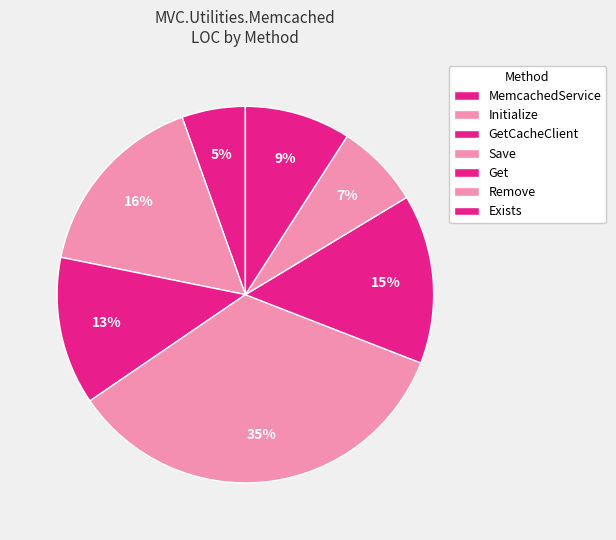

What is the smallest slice in the pie chart?

MemcachedService